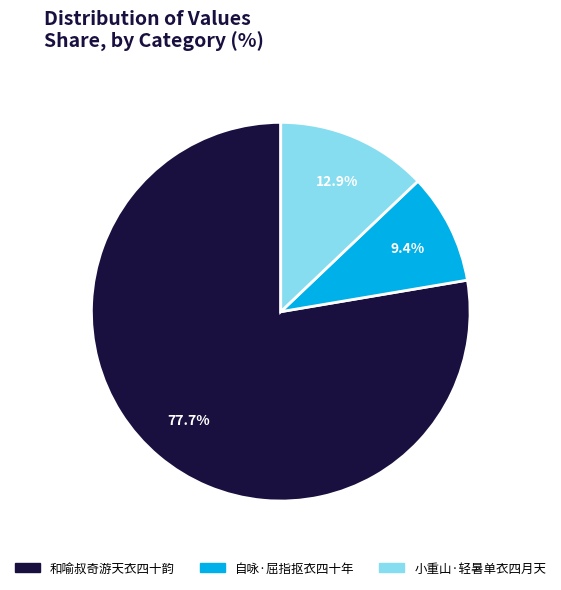

How many segments does this pie chart have?

3